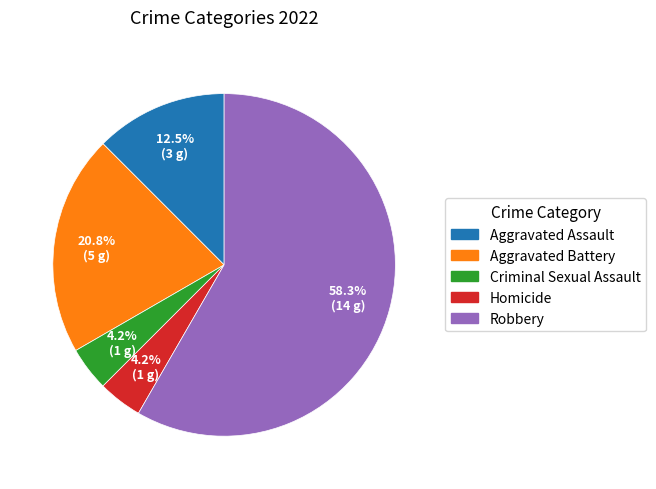

Is the sum of Aggravated Battery and Robbery greater than half?

Yes